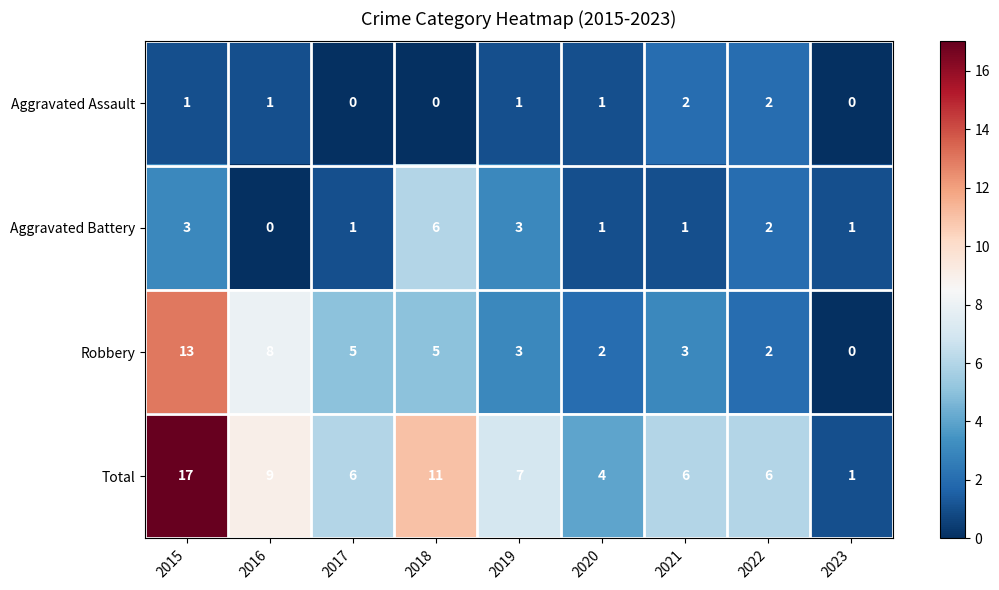

What is the difference between the maximum and minimum values in the Aggravated Battery series?

6